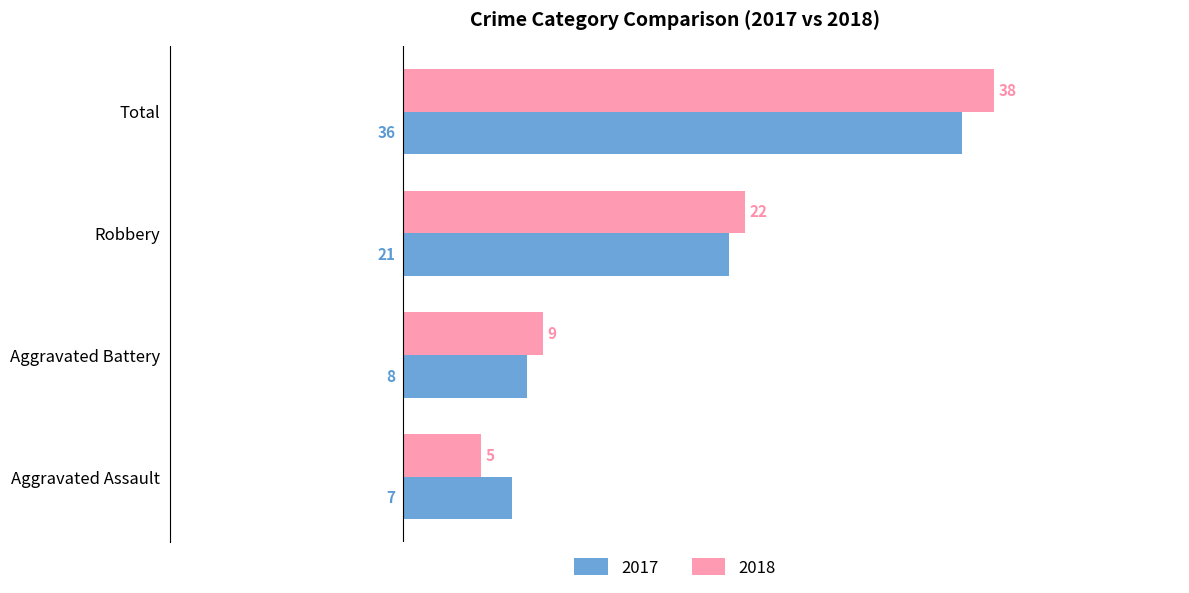

Is the value of 2018 at Aggravated Battery greater than the value of 2017 at Robbery?

No